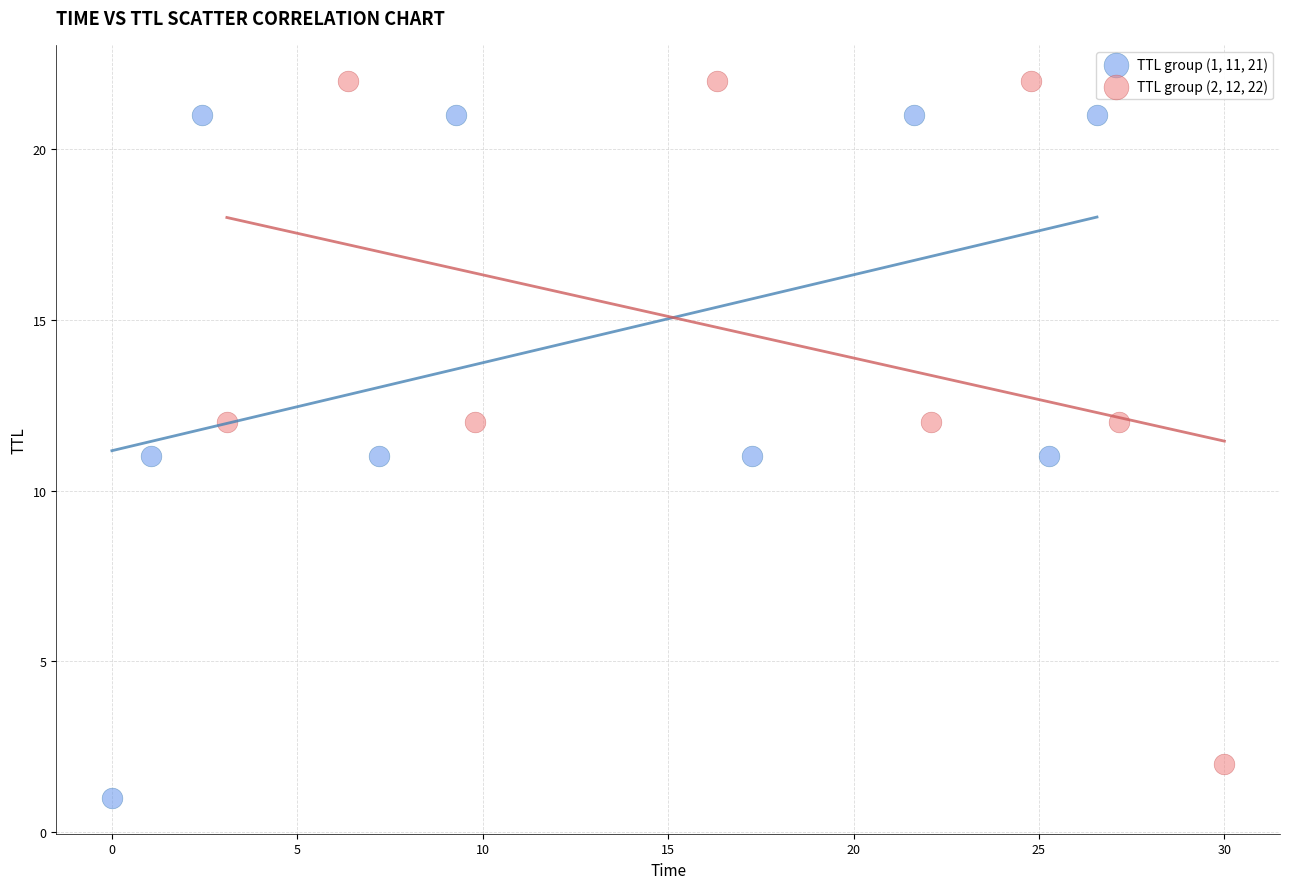

What are all the series names shown in the legend?

TTL group (1, 11, 21), TTL group (2, 12, 22)